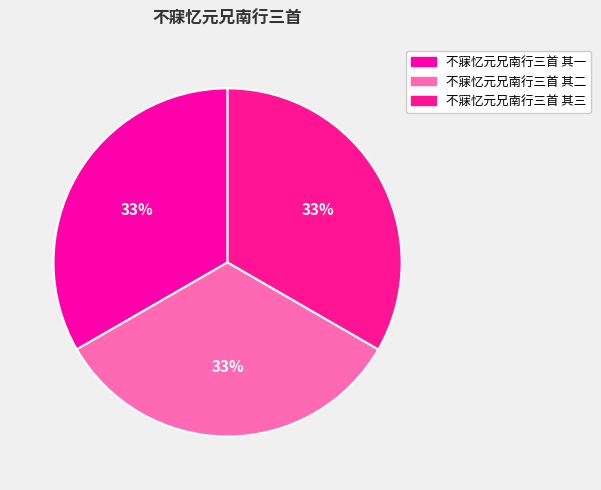

Combined, what portion of the pie is 不寐忆元兄南行三首 其二 and 不寐忆元兄南行三首 其三?

66.7%